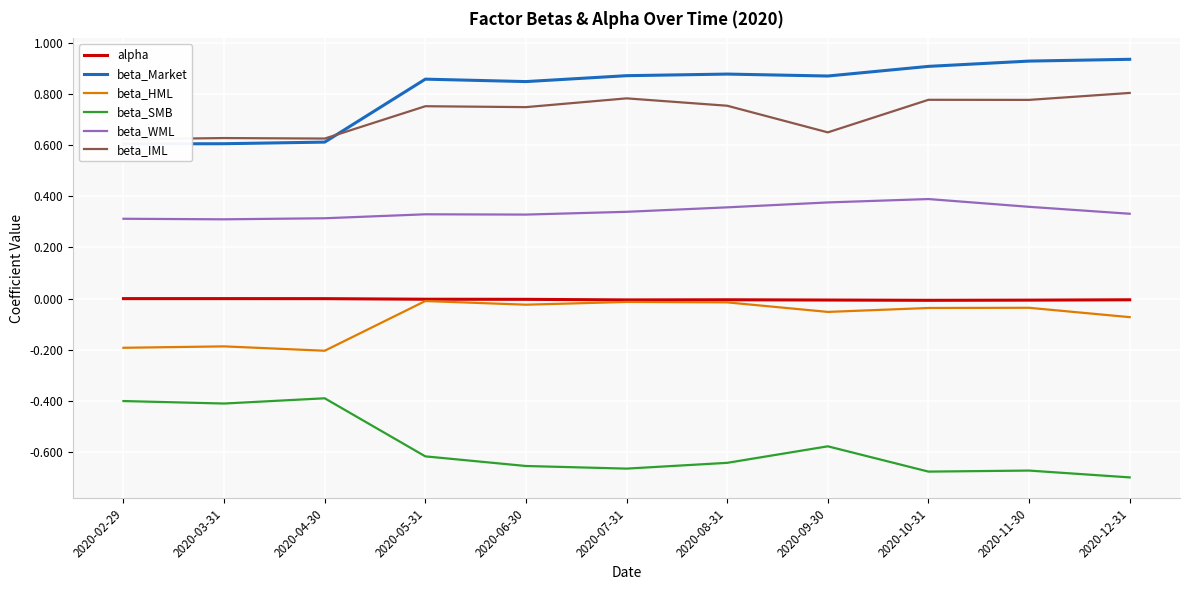

True or false: beta_HML and beta_WML cross at least once.

False